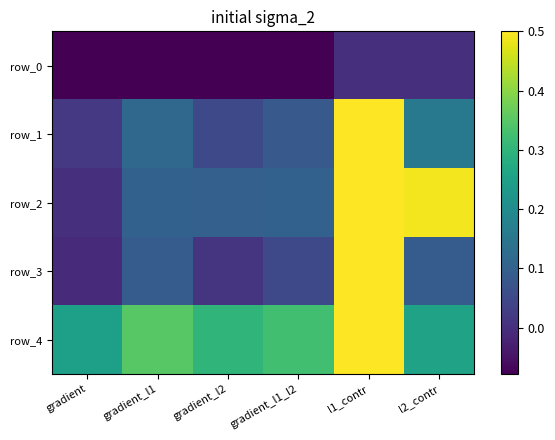

Where is row_1 nearest to the value 0?

gradient